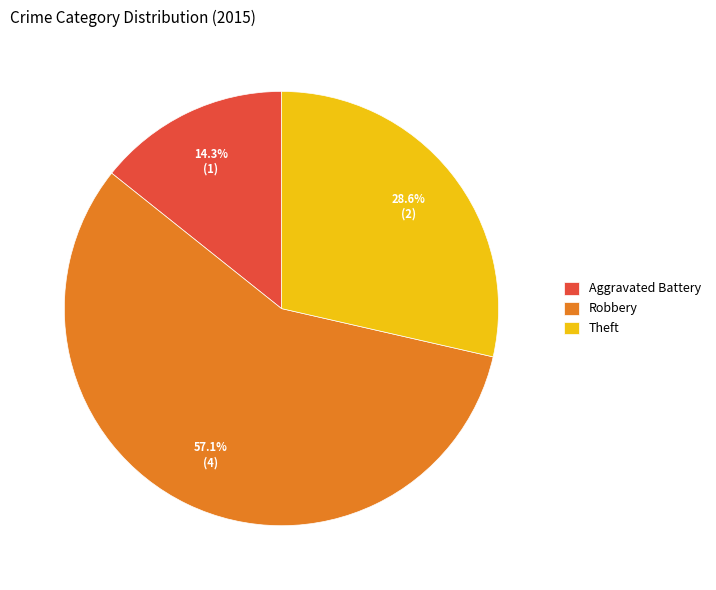

What percentage is the Theft slice, to the nearest percent?

29%